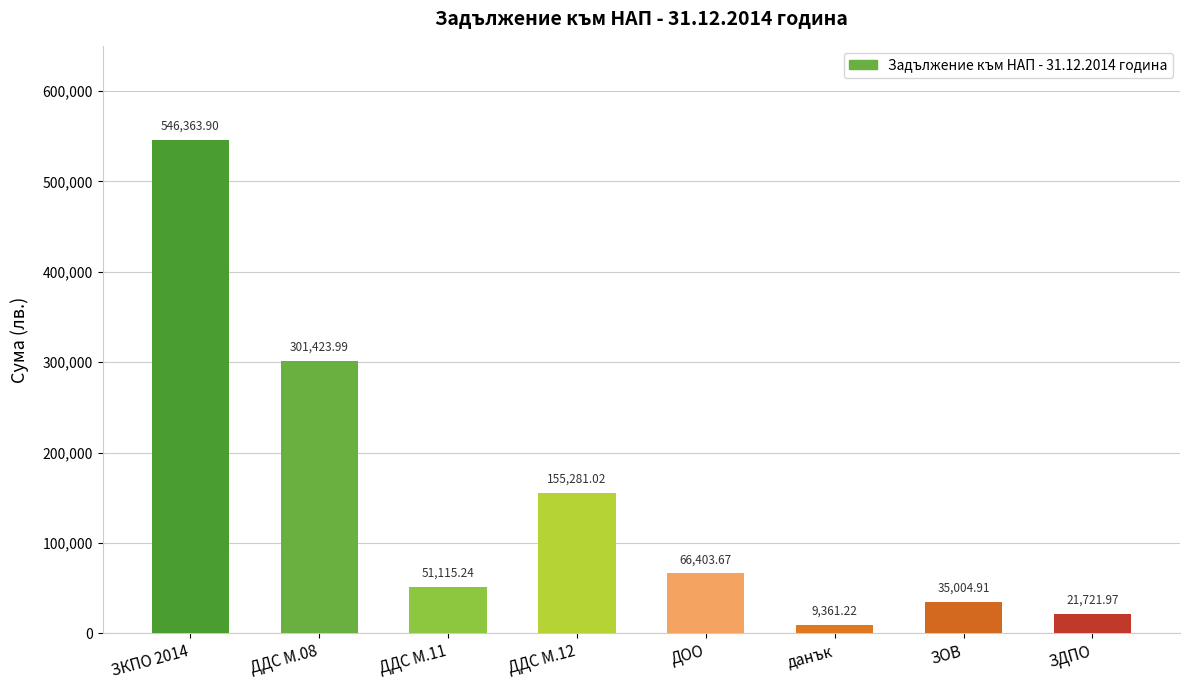

Rank the categories by value from lowest to highest.

данък, ЗДПО, ЗОВ, ДДС М.11, ДОО, ДДС М.12, ДДС М.08, ЗКПО 2014